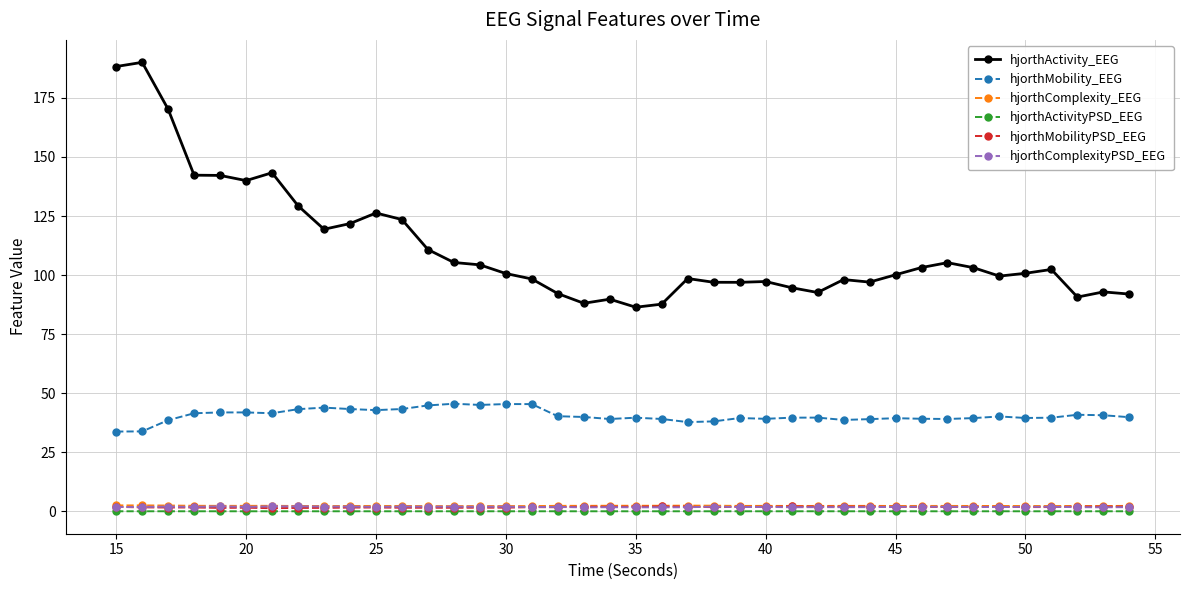

At how many categories does at least one series exceed 27?

40